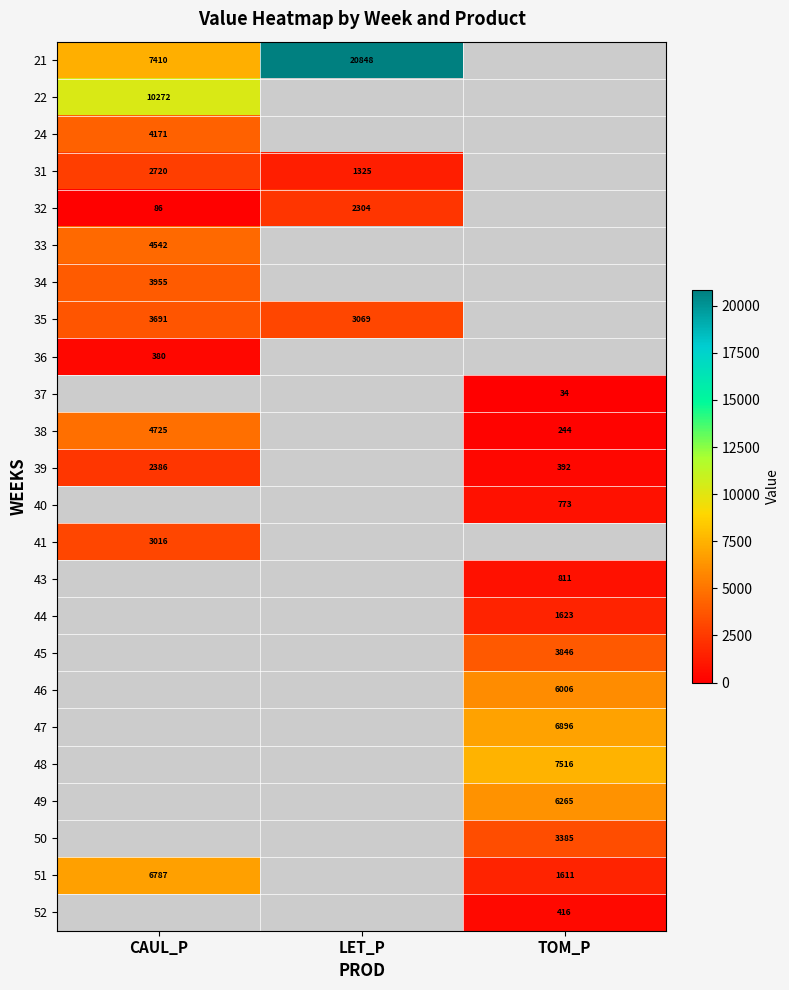

The 21 series shows 20848.0 at LET_P. True or false?

True